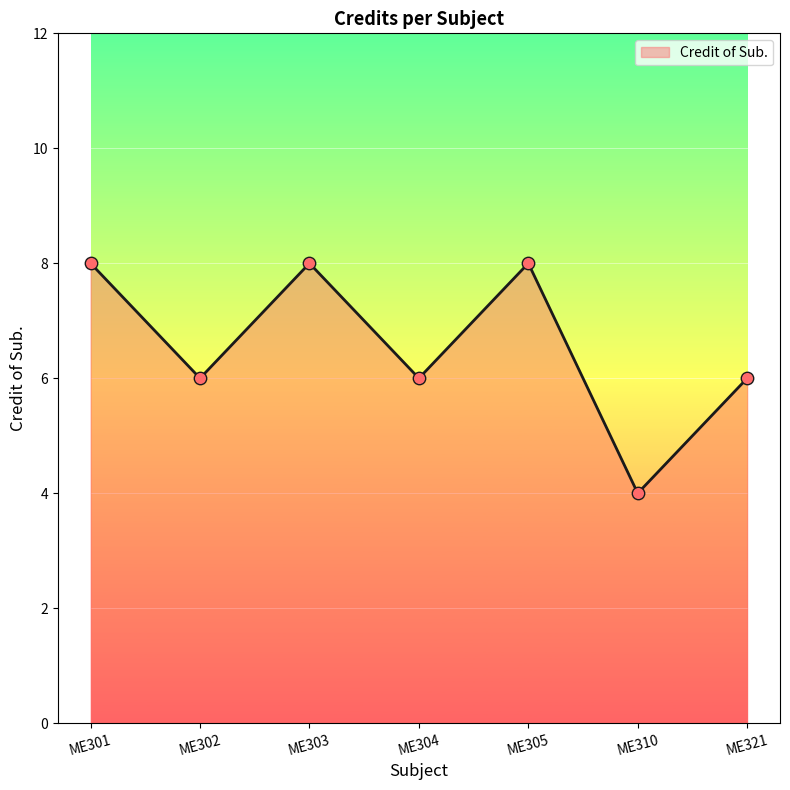

What is the ratio of the value at ME305 to the value at ME302?

1.3